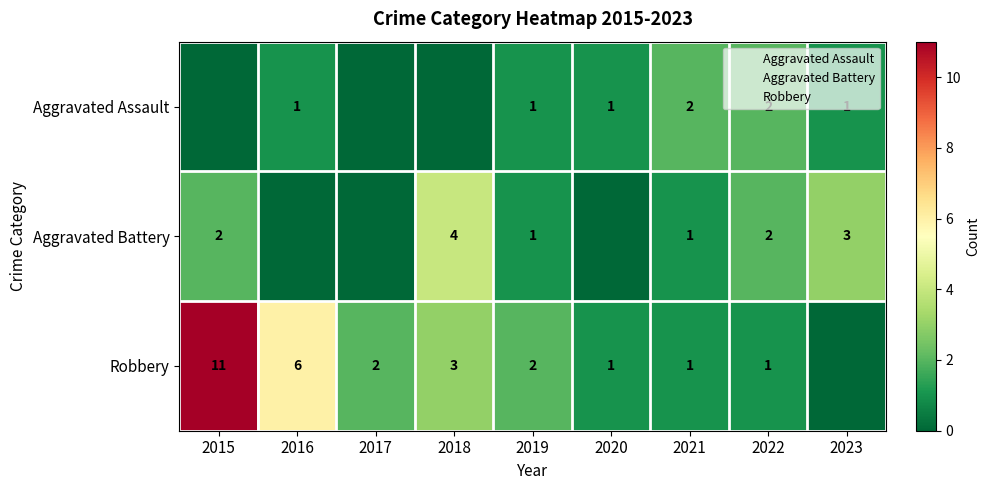

What is the difference between the maximum and second lowest values in the Robbery series?

10